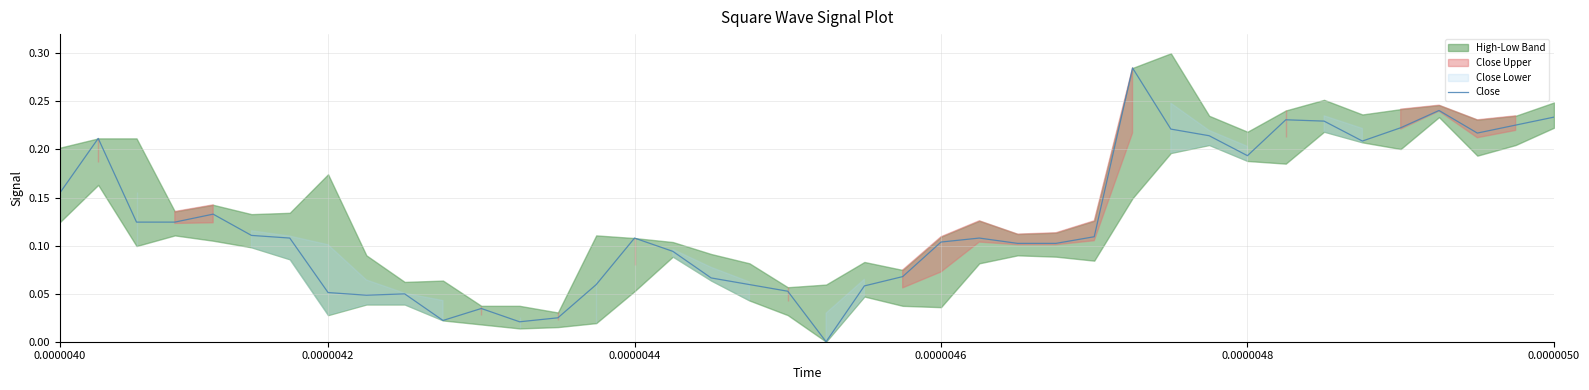

The value at 0.0000046 is 0.2. True or false?

False